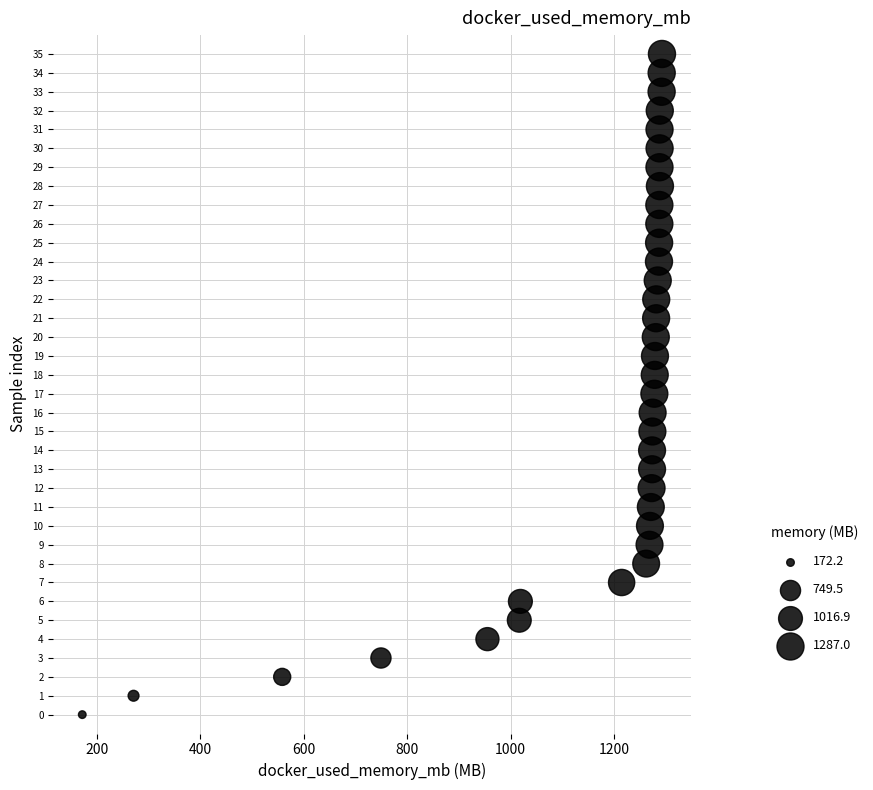

What is the range of Y values (max minus min)?

35